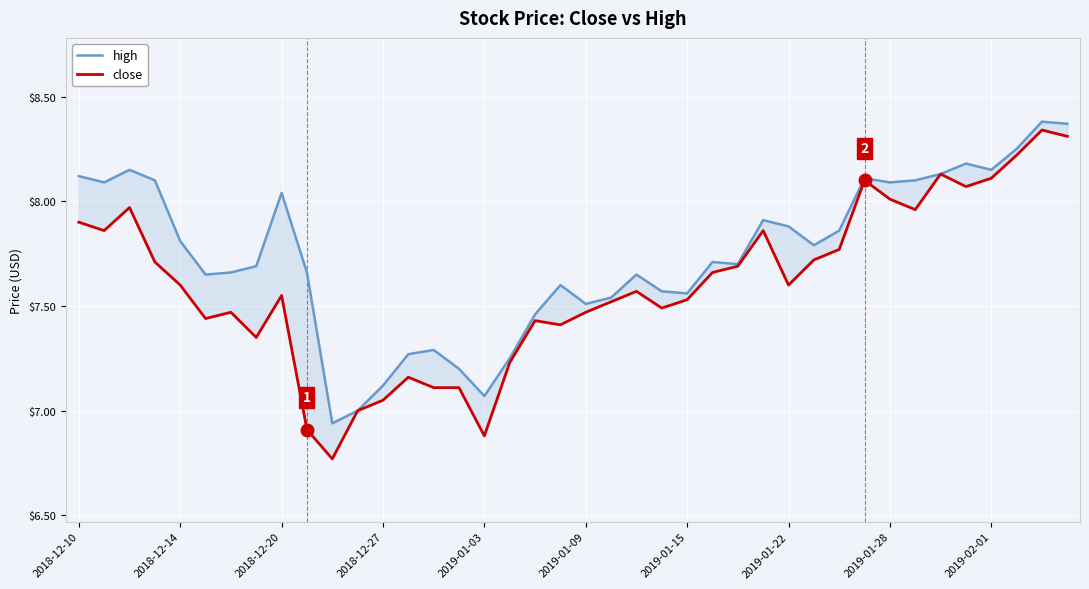

Where is close nearest to the value 7?

11